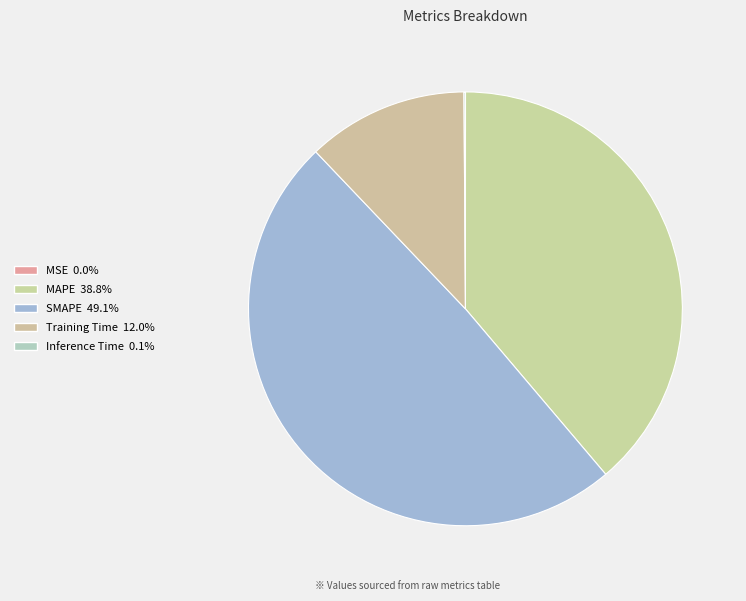

Which slice is the largest?

SMAPE